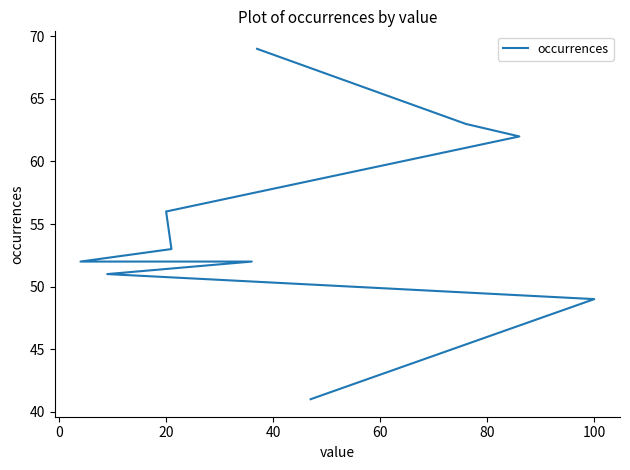

What is the difference between the second highest and second lowest values?

14